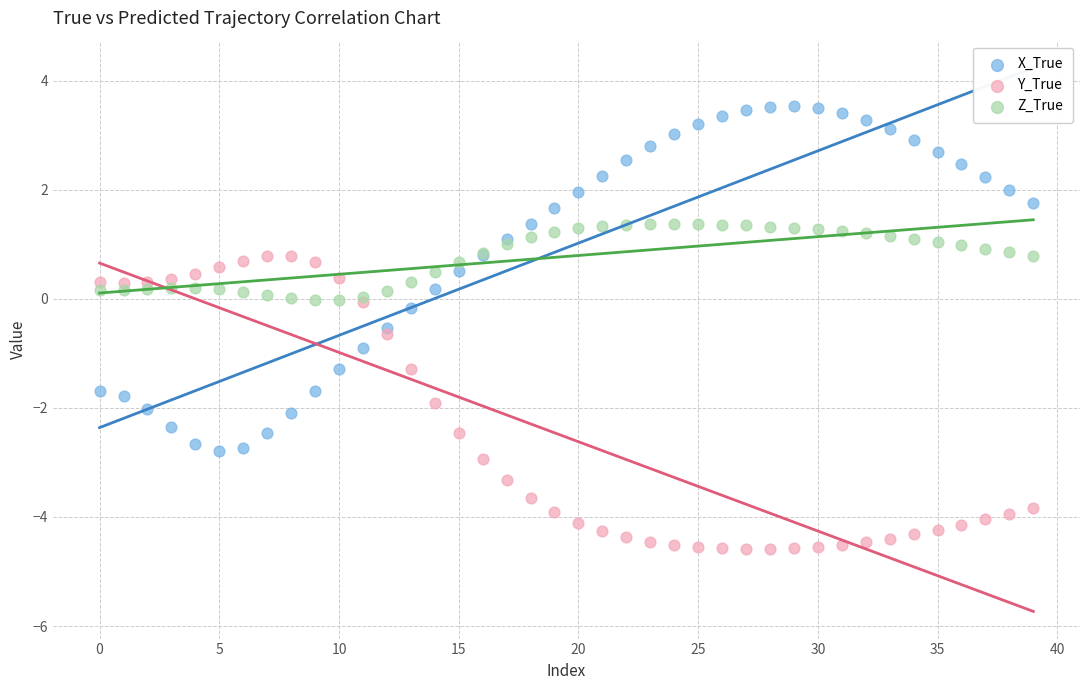

Which series reaches the minimum Y coordinate?

Y_True